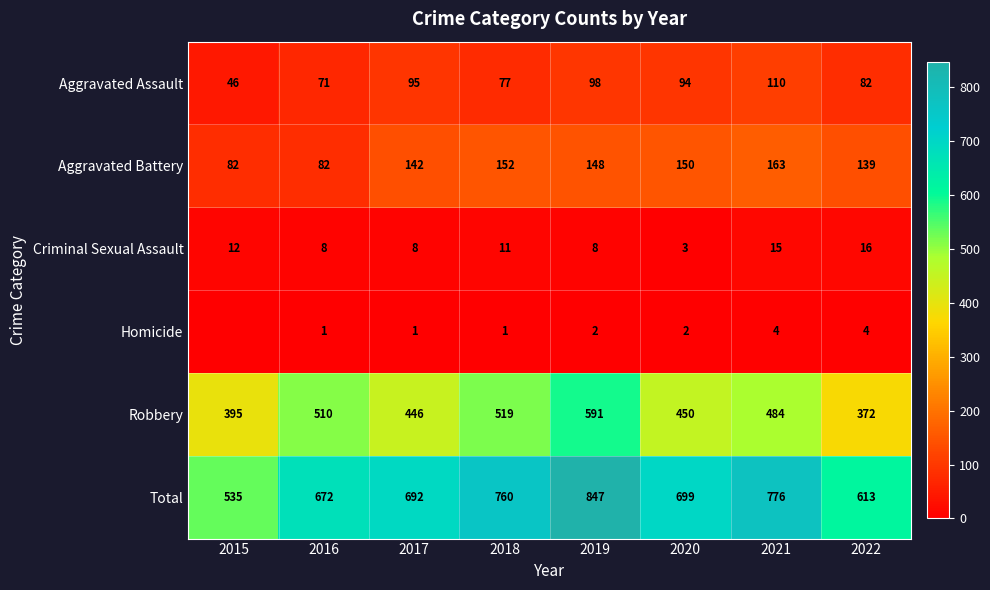

What is the average value of the Criminal Sexual Assault series?

10